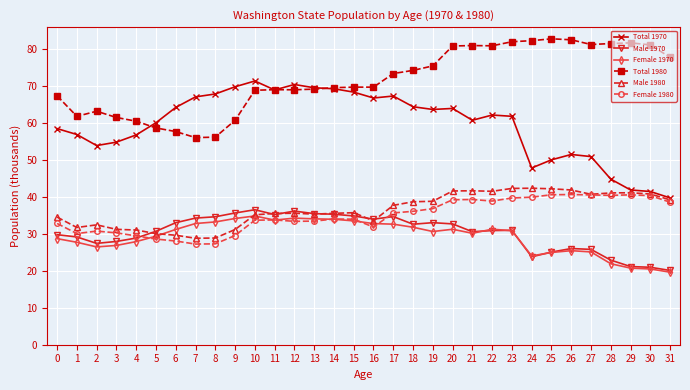

What is the spread (max minus min) of values at 12?

37.0